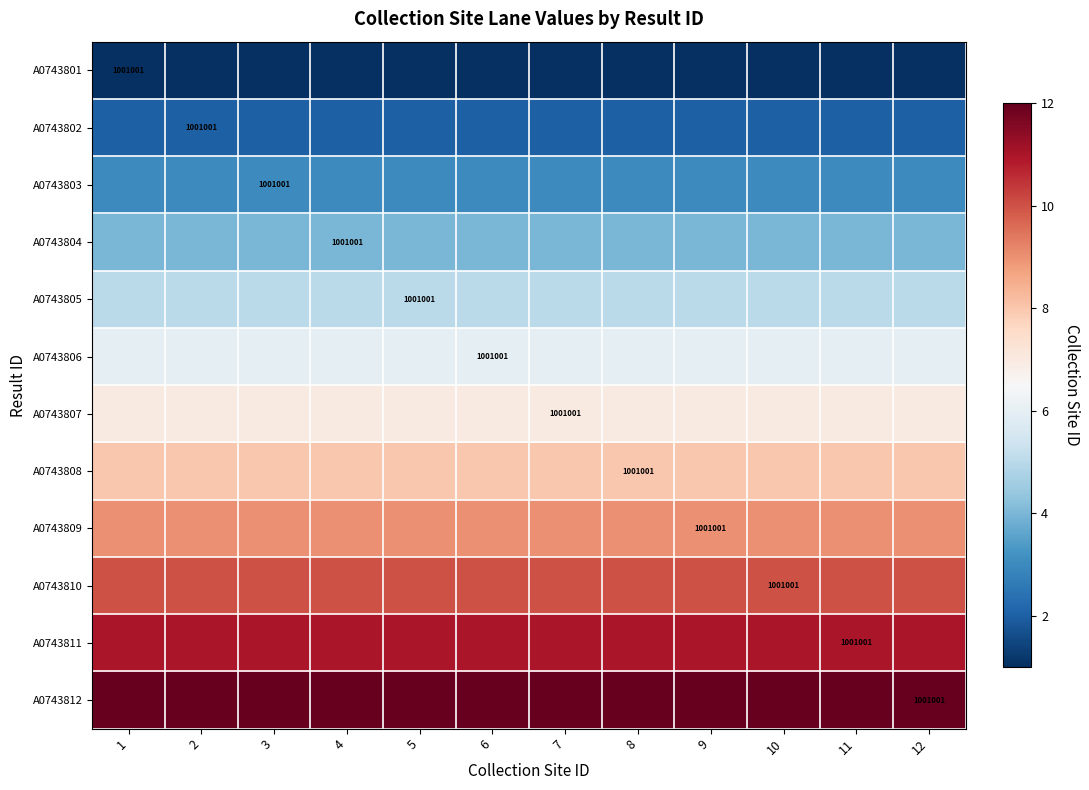

Is it true that A0743802 equals 2 at 6?

True